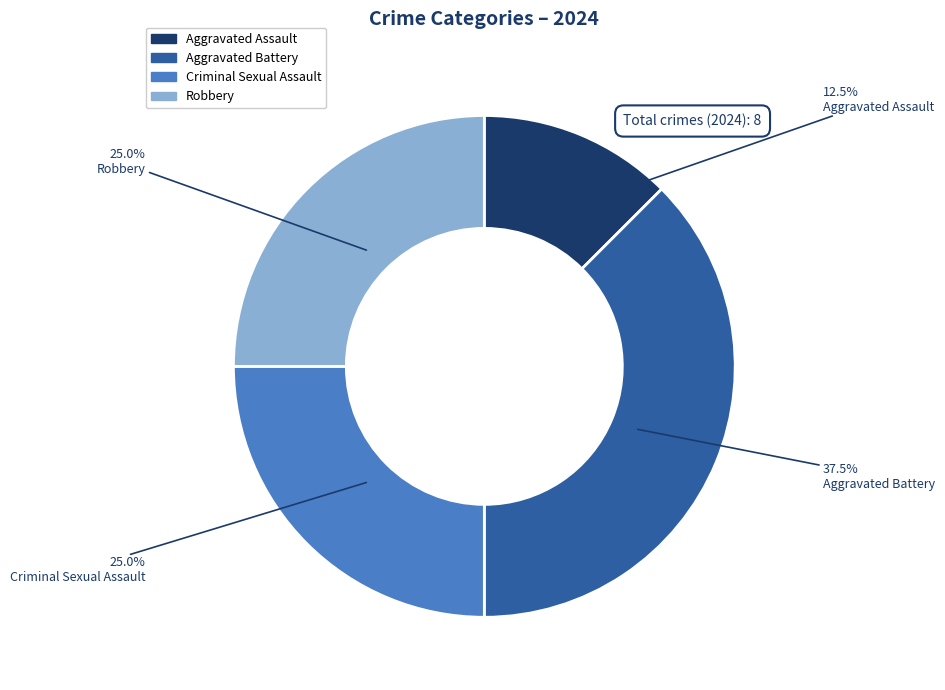

Which slice is the smallest?

Aggravated Assault